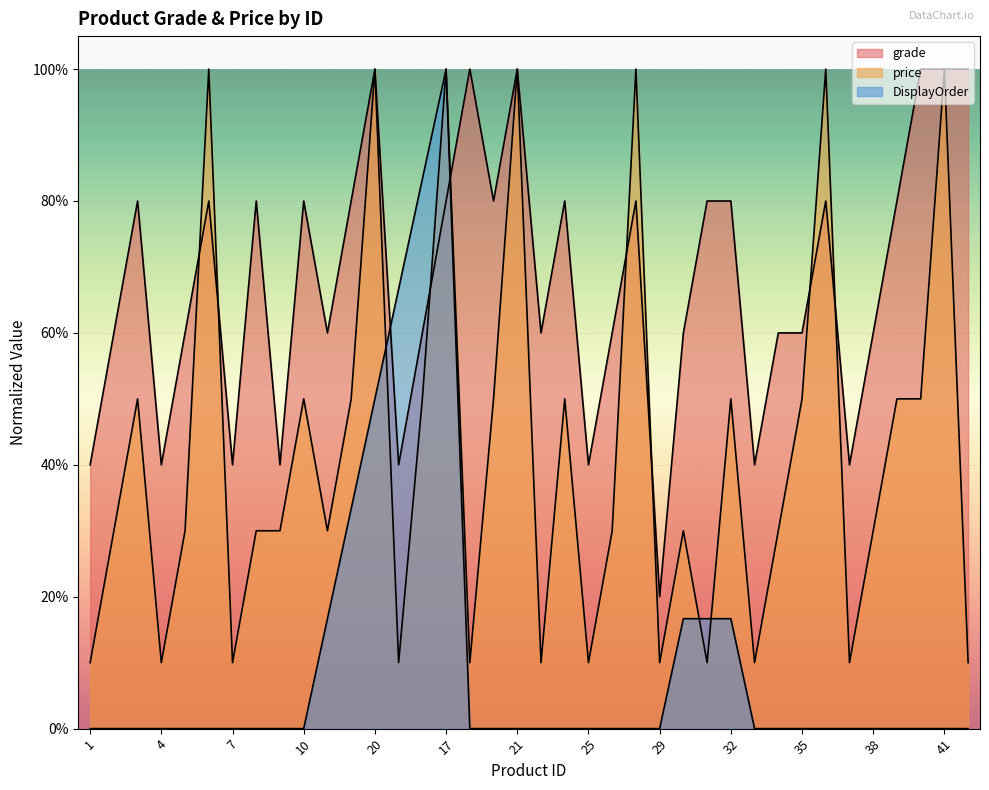

Which category has the highest value in the grade series?

20